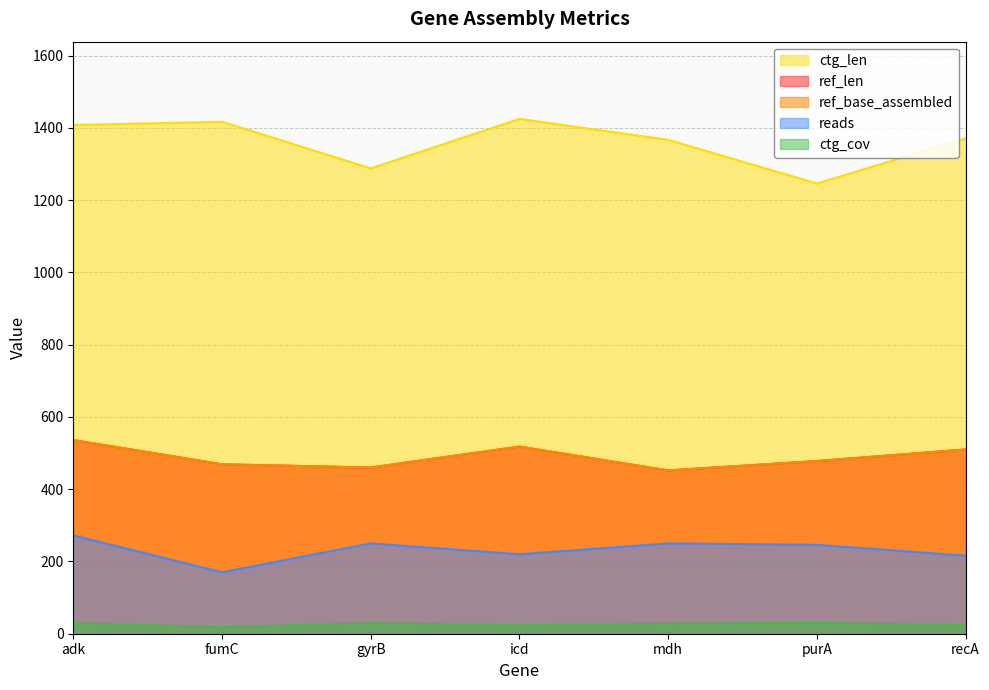

What is the maximum value for reads?

272.0